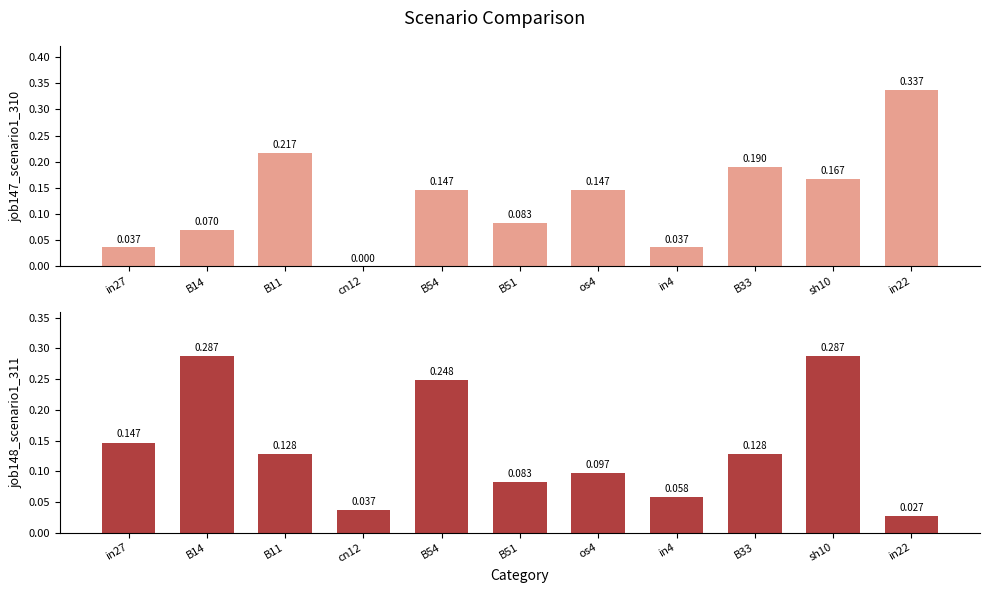

Reading left to right, transcribe all the data shown in this chart.

job147_scenario1_310: in27=0.0	B14=0.1	B11=0.2	cn12=0.0	B54=0.1	B51=0.1	os4=0.1	in4=0.0	B33=0.2	sh10=0.2	in22=0.3
job148_scenario1_311: in27=0.1	B14=0.3	B11=0.1	cn12=0.0	B54=0.2	B51=0.1	os4=0.1	in4=0.1	B33=0.1	sh10=0.3	in22=0.0